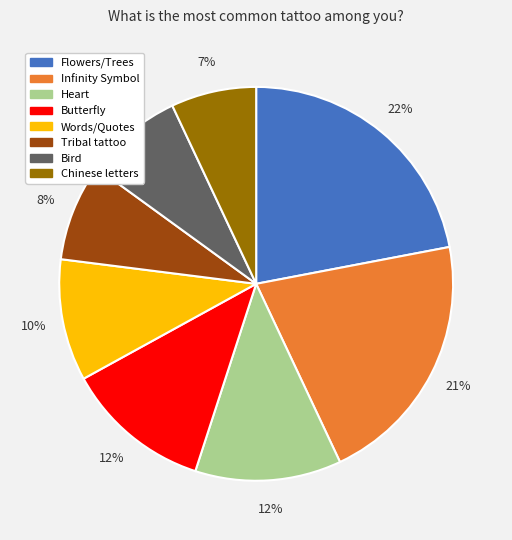

What is the largest slice in the pie chart?

Flowers/Trees